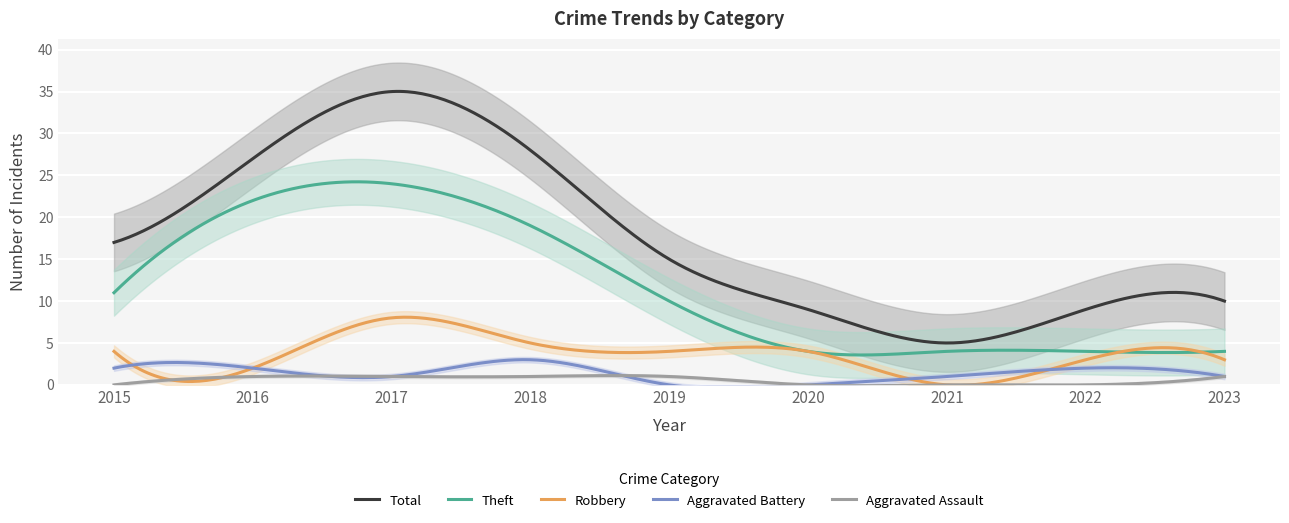

Rank the categories by Aggravated Battery value from highest to lowest.

2018, 2015, 2016, 2022, 2017, 2021, 2023, 2019, 2020